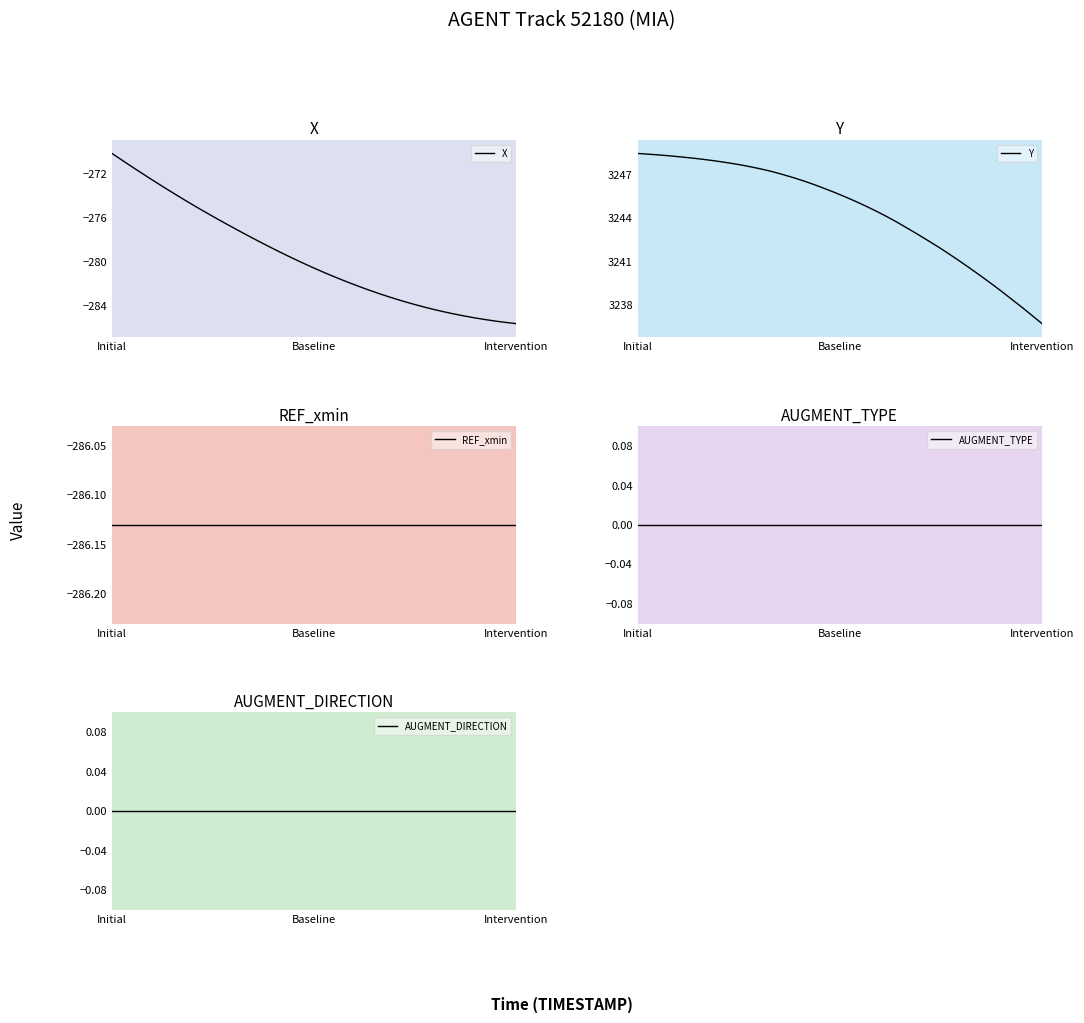

True or false: REF_xmin and Y intersect in this chart.

False